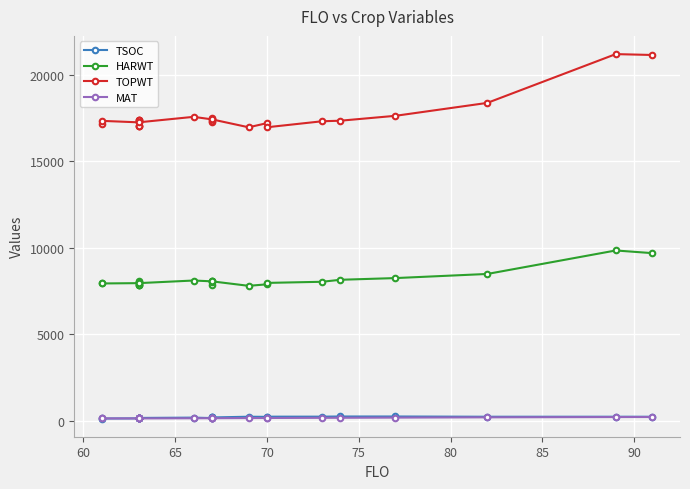

How many interior local peaks does the TOPWT series have?

8